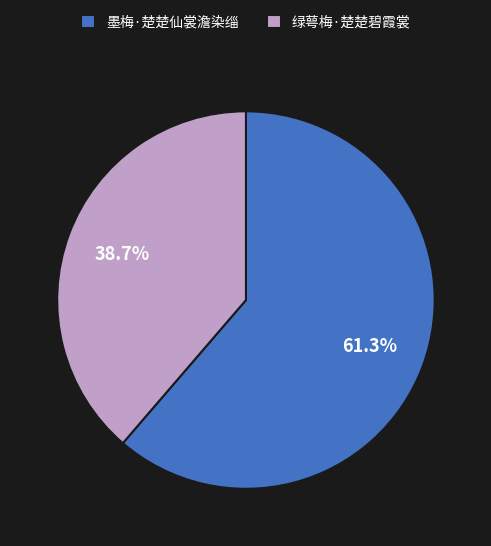

To the nearest percent, what percentage of the pie is 墨梅·楚楚仙裳澹染缁?

61%